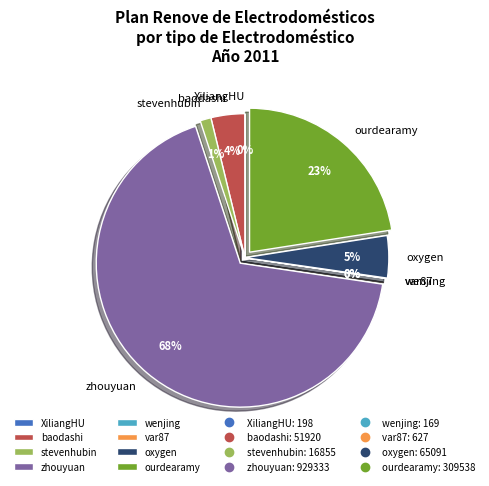

To the nearest percent, what portion does baodashi represent?

4%